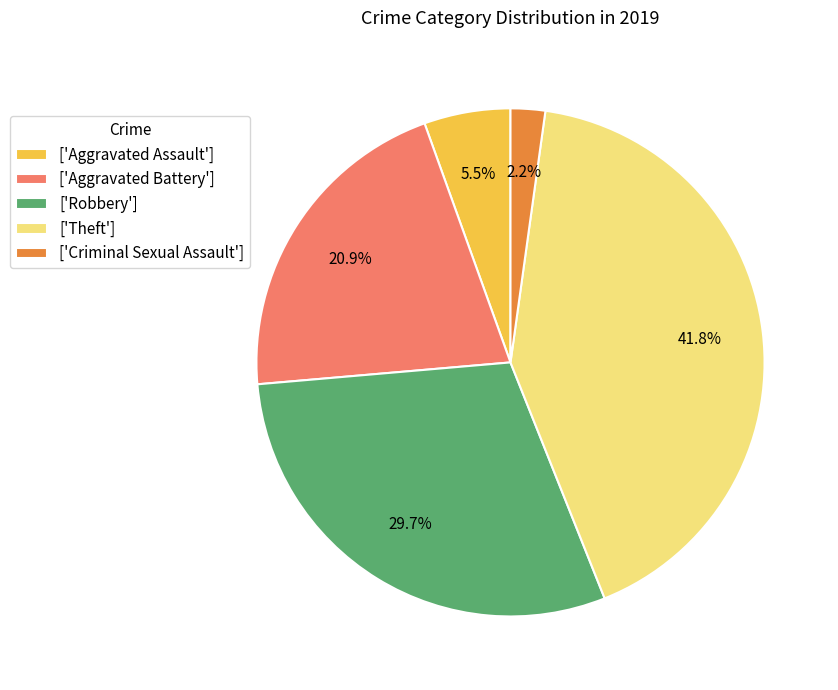

Between ['Robbery'] and ['Criminal Sexual Assault'], which is larger?

['Robbery']